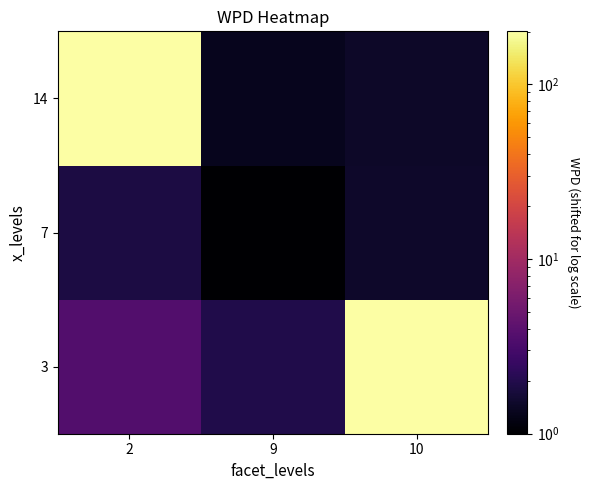

Reading left to right, transcribe all the data shown in this chart.

3: 2=3.6	9=1.9	10=199.9
7: 2=1.9	9=1.0	10=1.5
14: 2=201.1	9=1.3	10=1.5